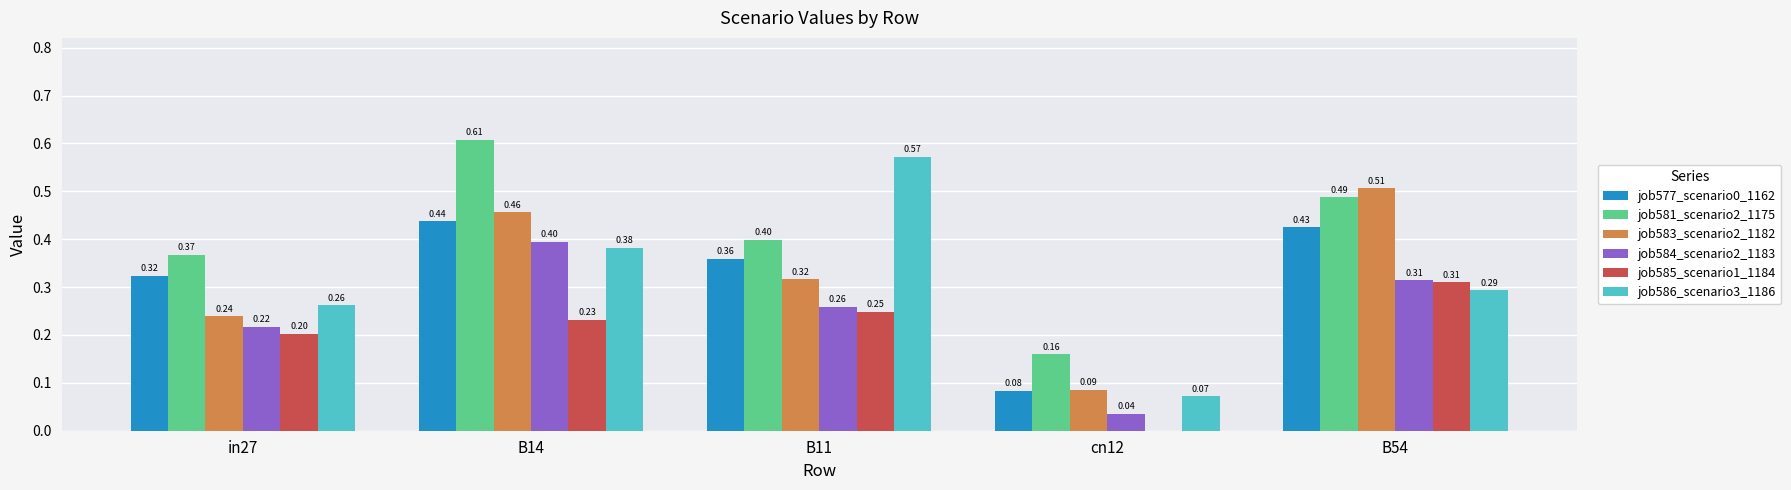

Between B11 and B54, which series saw the biggest shift?

job586_scenario3_1186